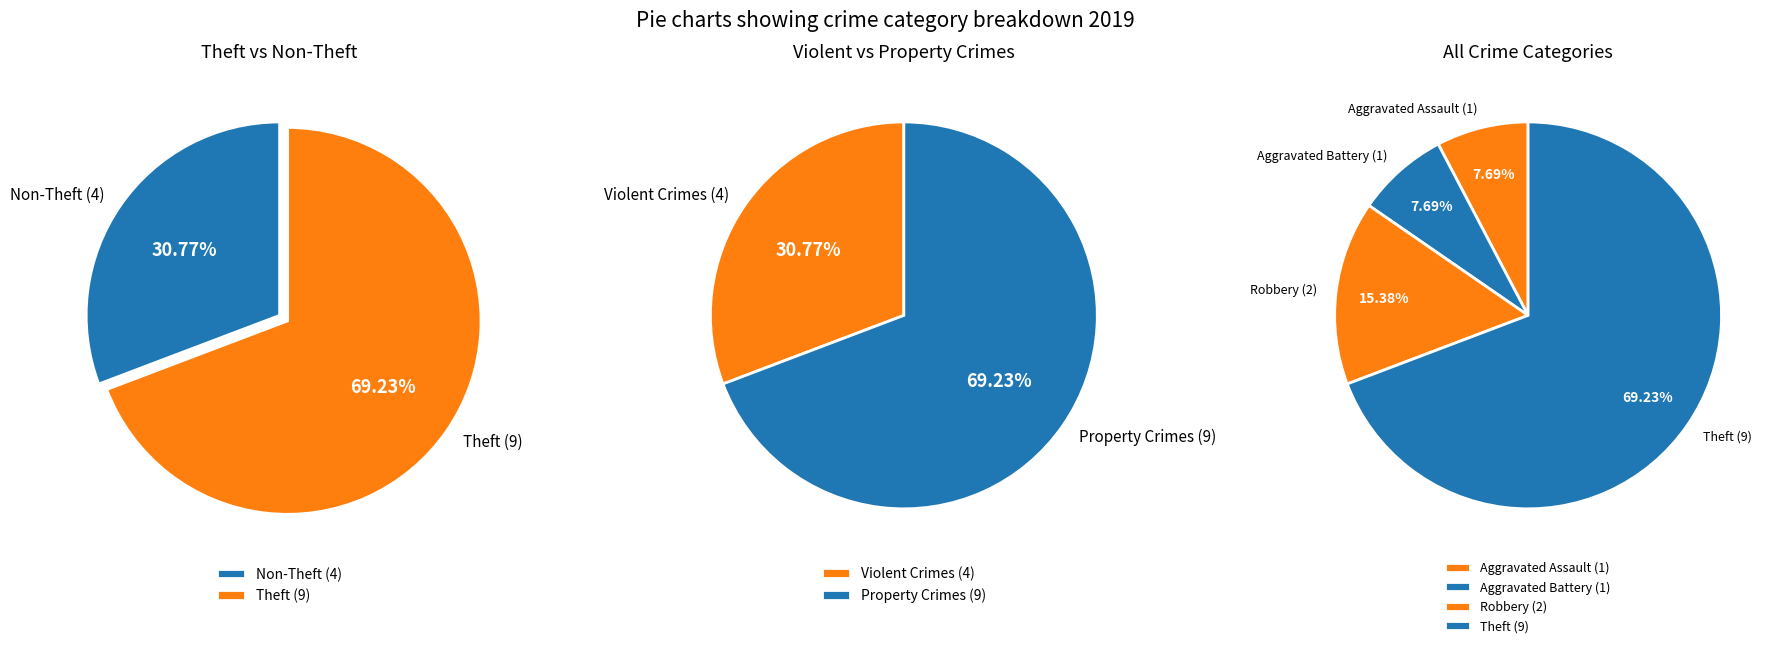

Which has a higher value, Theft or Aggravated Battery?

Theft